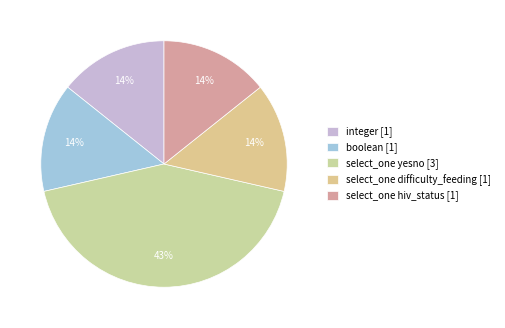

How many slices are in this pie chart?

5